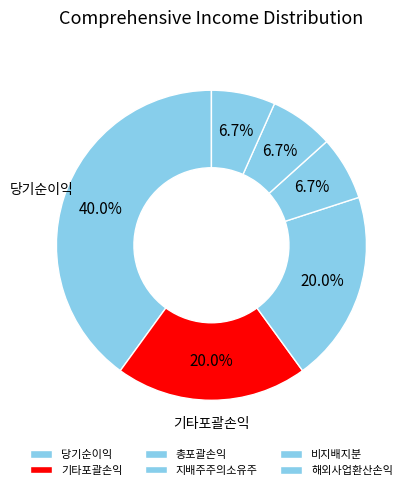

What percentage is the 지배주주의소유주 slice, to the nearest percent?

7%